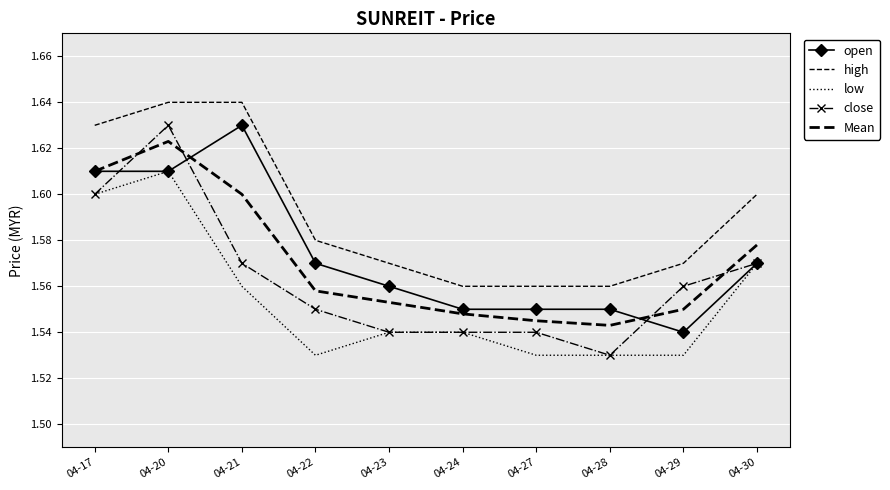

What is the spread (max minus min) of values at 04-21?

0.1